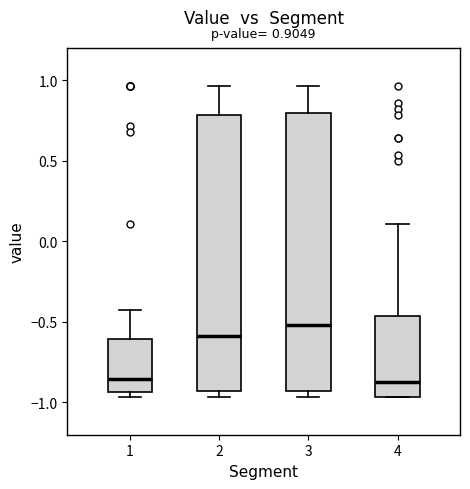

Which box has the highest median line?

3